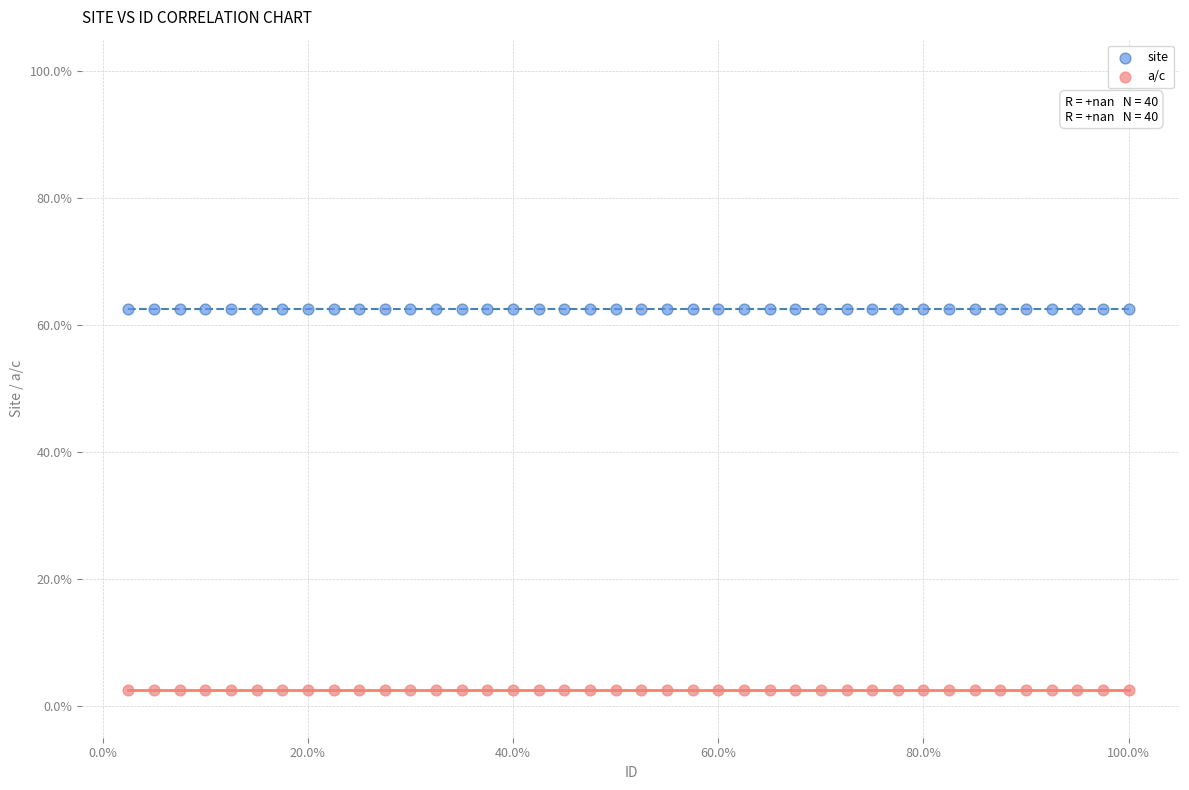

Which series contains the lowest Y value?

a/c